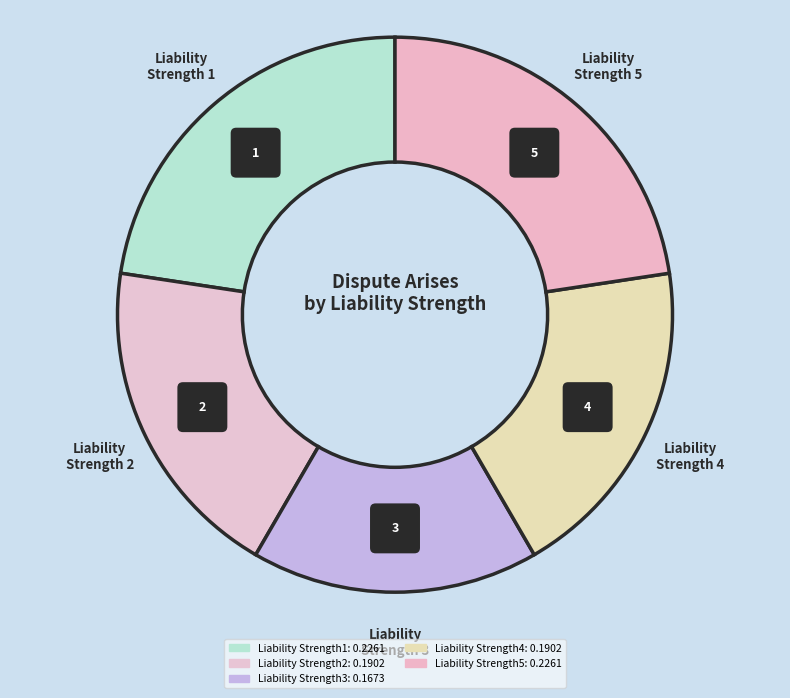

Is it true that Liability Strength2 is 19% of the pie?

True